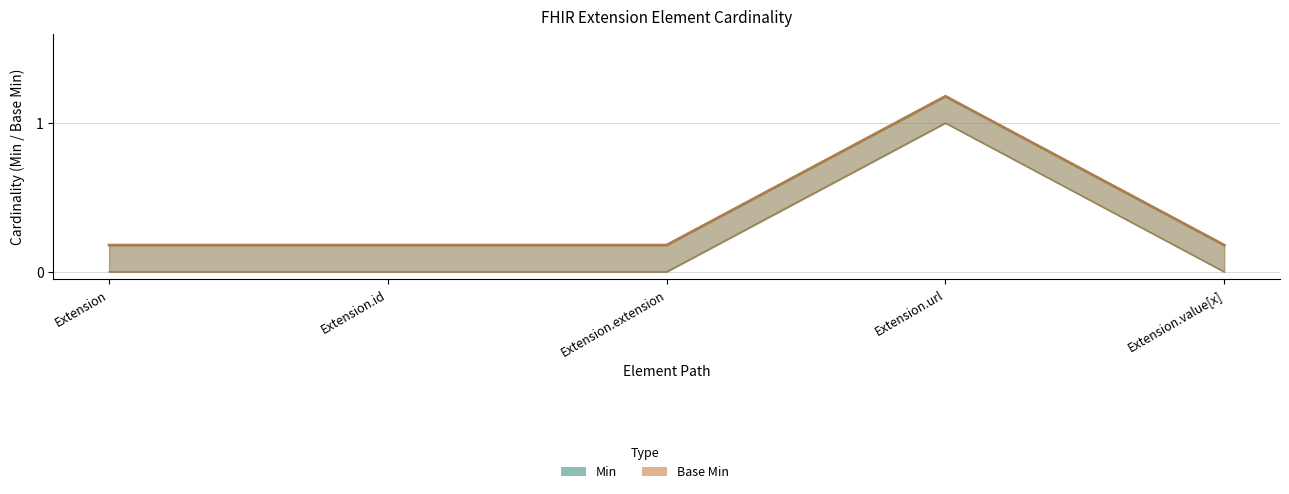

What is the sum of the Min values at Extension and Extension.id?

0.4